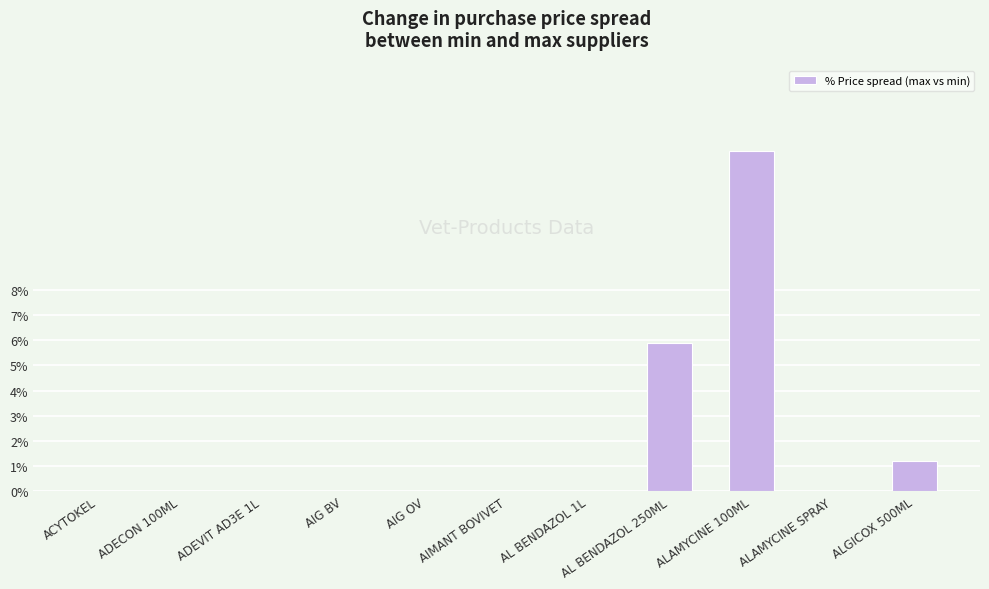

True or false: the data shows -5.8 at AL BENDAZOL 1L.

False